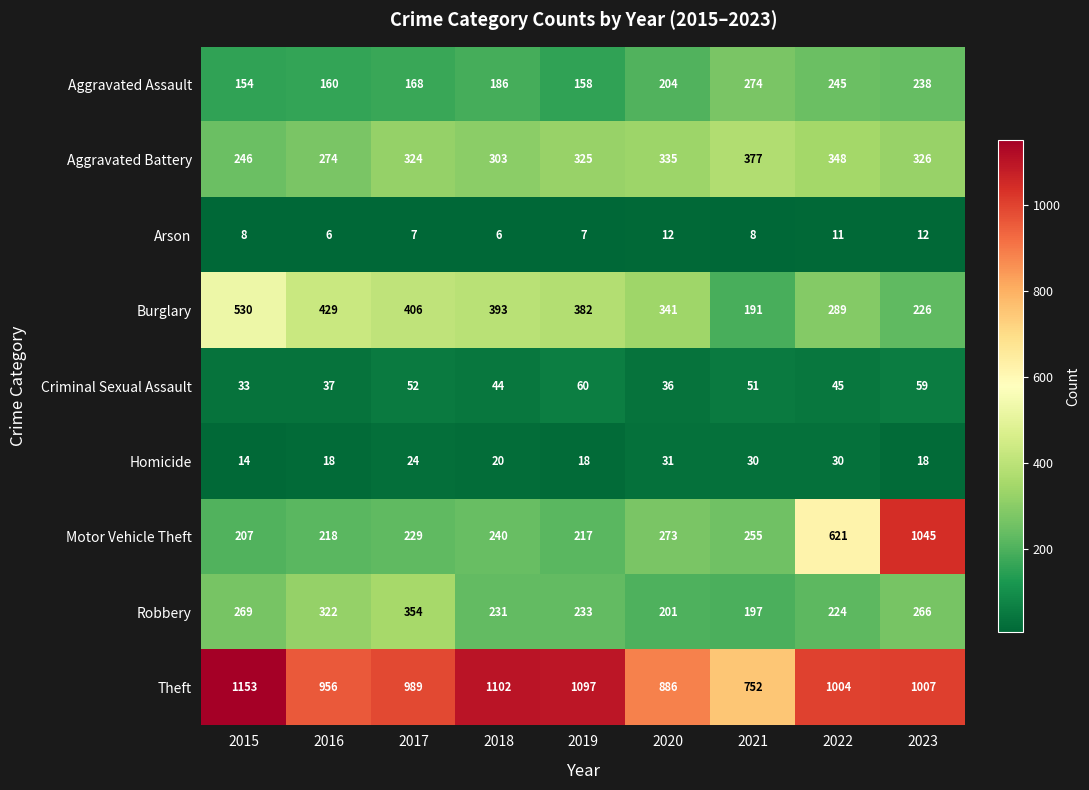

Rank the series at 2021 from lowest to highest value.

Arson, Homicide, Criminal Sexual Assault, Burglary, Robbery, Motor Vehicle Theft, Aggravated Assault, Aggravated Battery, Theft